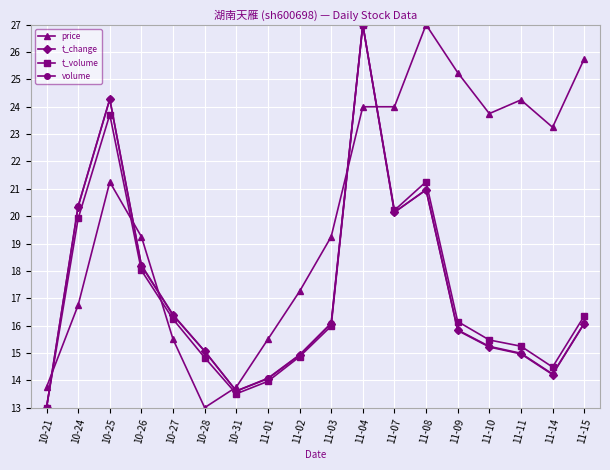

What is the difference between the maximum and minimum values in the t_volume series?

14.0